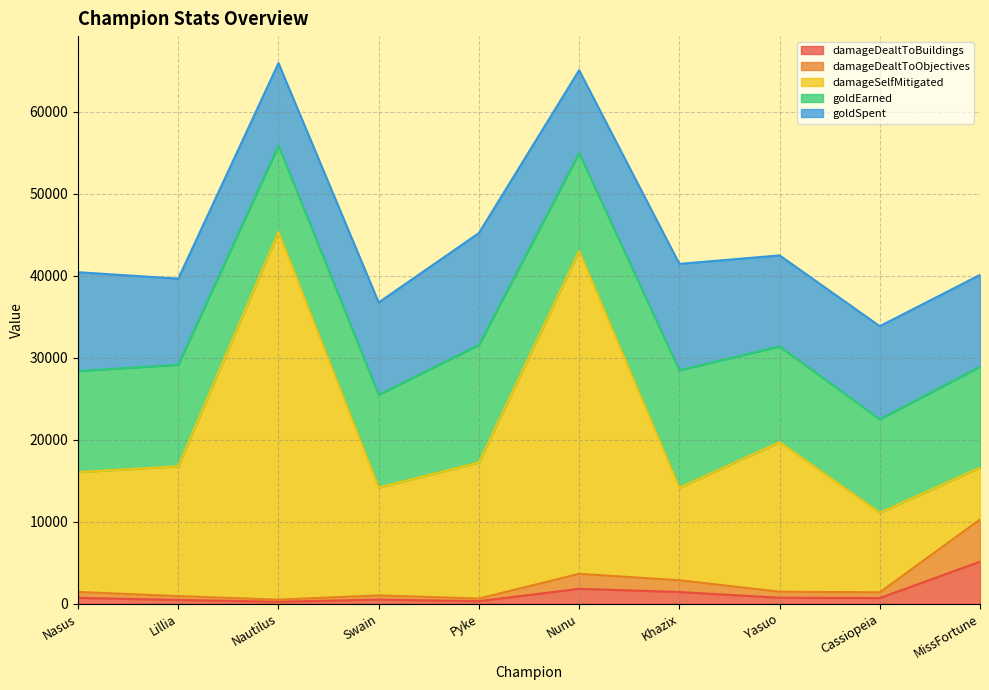

Reading left to right, what are all the values shown in this chart?

damageDealtToBuildings: Nasus=721	Lillia=468	Nautilus=250	Swain=511	Pyke=319	Nunu=1826	Khazix=1435	Yasuo=735	Cassiopeia=699	MissFortune=5134
damageDealtToObjectives: Nasus=721	Lillia=468	Nautilus=250	Swain=511	Pyke=319	Nunu=1826	Khazix=1435	Yasuo=735	Cassiopeia=699	MissFortune=5134
damageSelfMitigated: Nasus=14613	Lillia=15830	Nautilus=44837	Swain=13157	Pyke=16589	Nunu=39362	Khazix=11285	Yasuo=18240	Cassiopeia=9709	MissFortune=6340
goldEarned: Nasus=12330	Lillia=12385	Nautilus=10545	Swain=11316	Pyke=14337	Nunu=11955	Khazix=14320	Yasuo=11678	Cassiopeia=11396	MissFortune=12303
goldSpent: Nasus=12050	Lillia=10500	Nautilus=10050	Swain=11250	Pyke=13650	Nunu=10100	Khazix=12975	Yasuo=11100	Cassiopeia=11350	MissFortune=11200